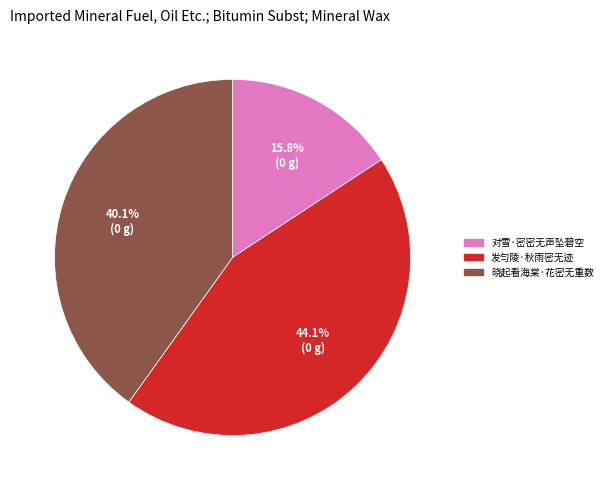

Count the number of slices in the pie.

3